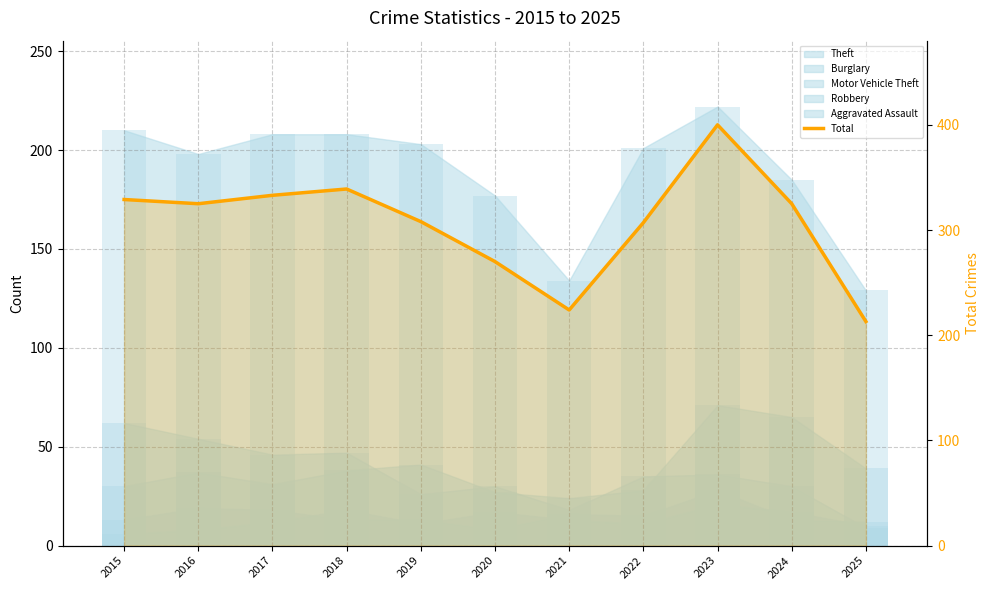

What is the greatest value displayed?

400